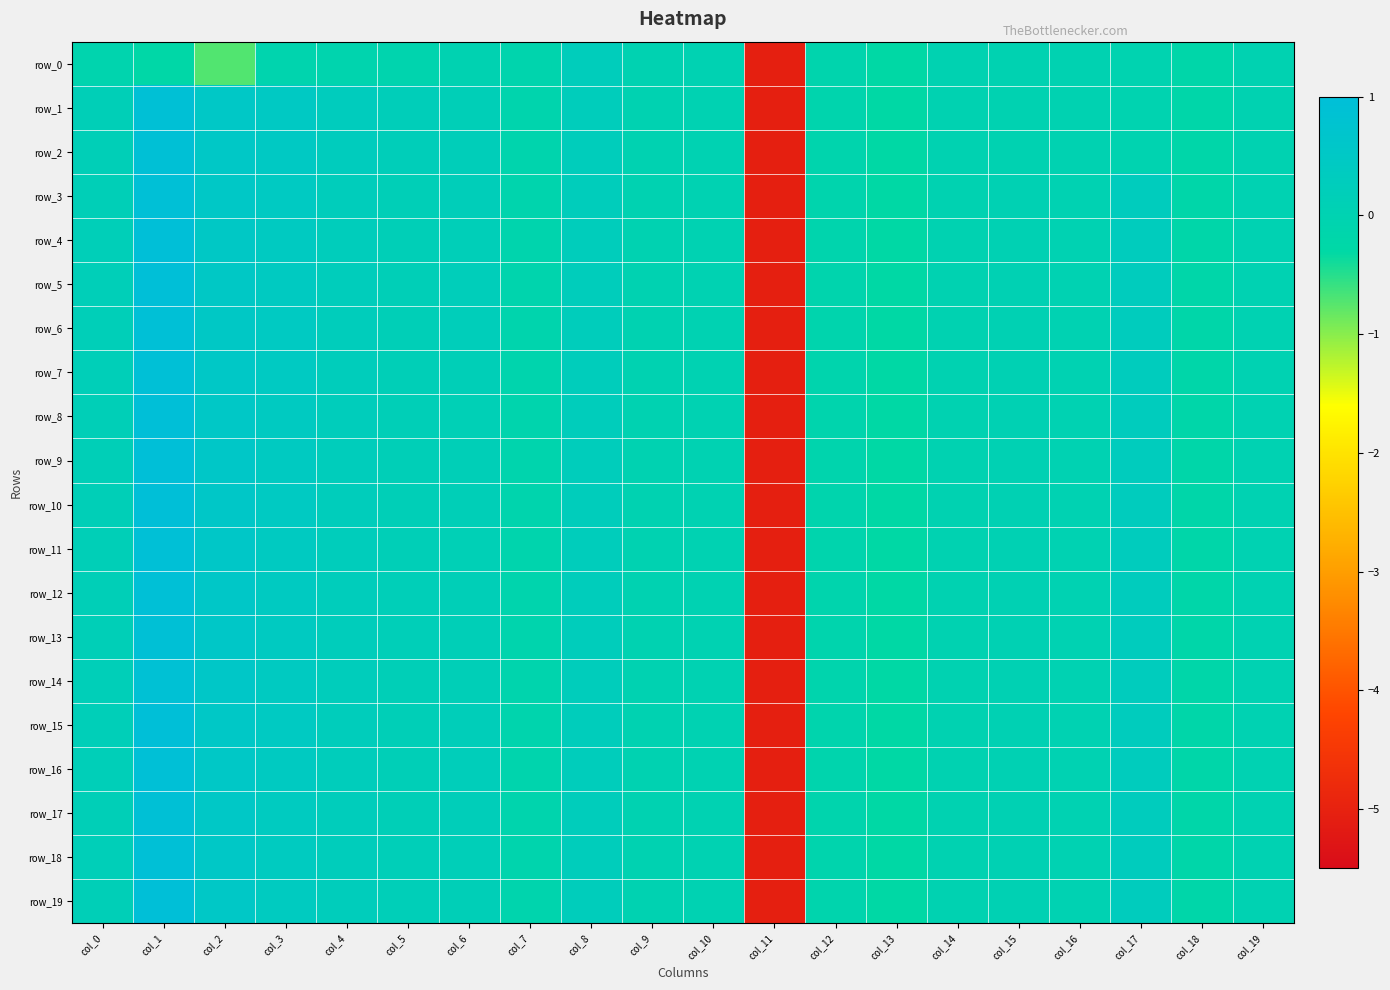

At which category does the chart reach its peak across all series?

col_1